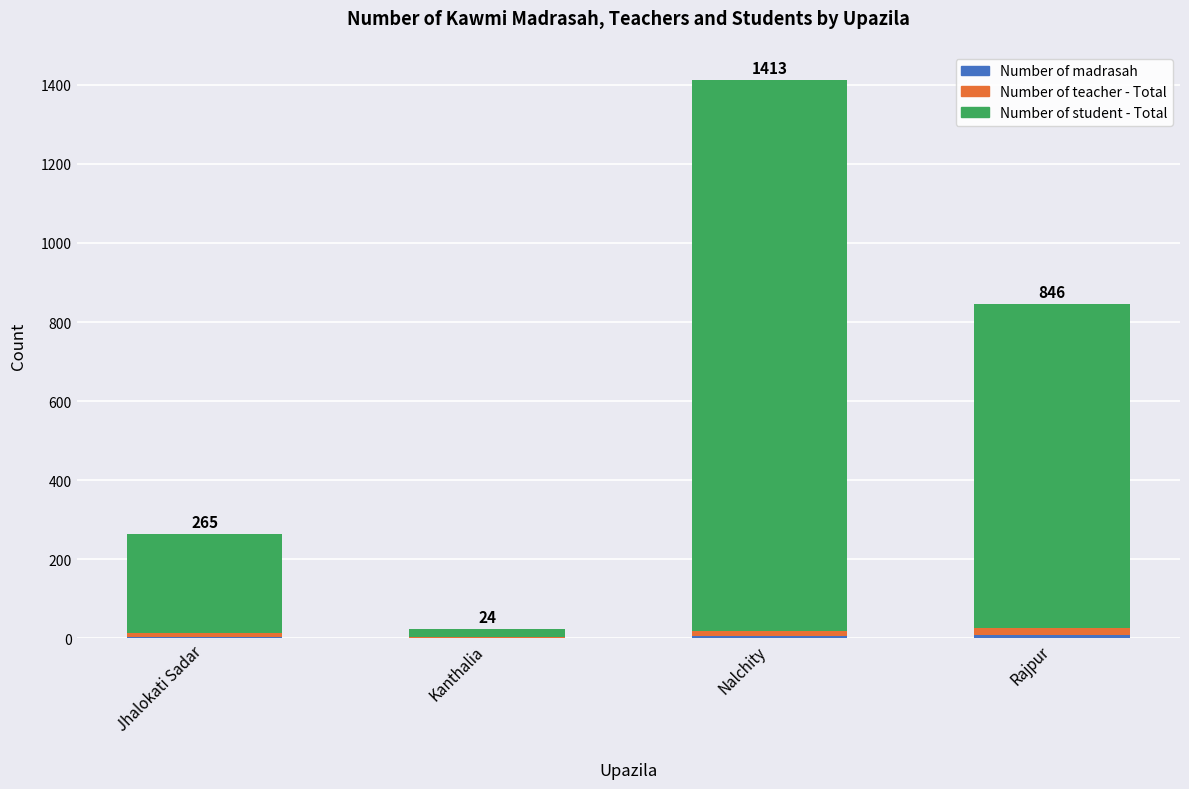

Are the bars horizontal?

No